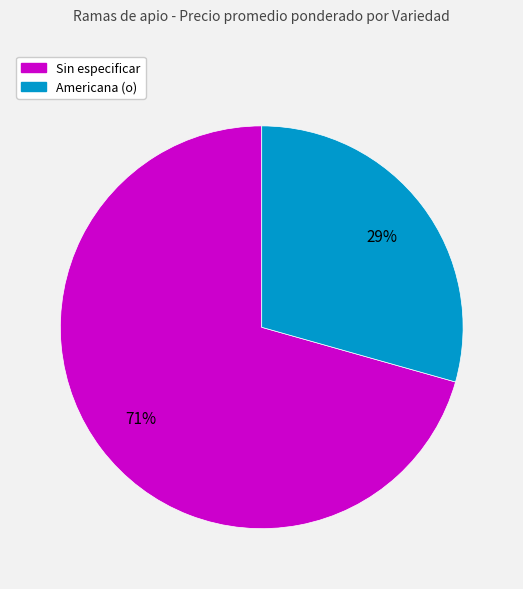

Is there any slice that represents more than half of the pie?

Yes